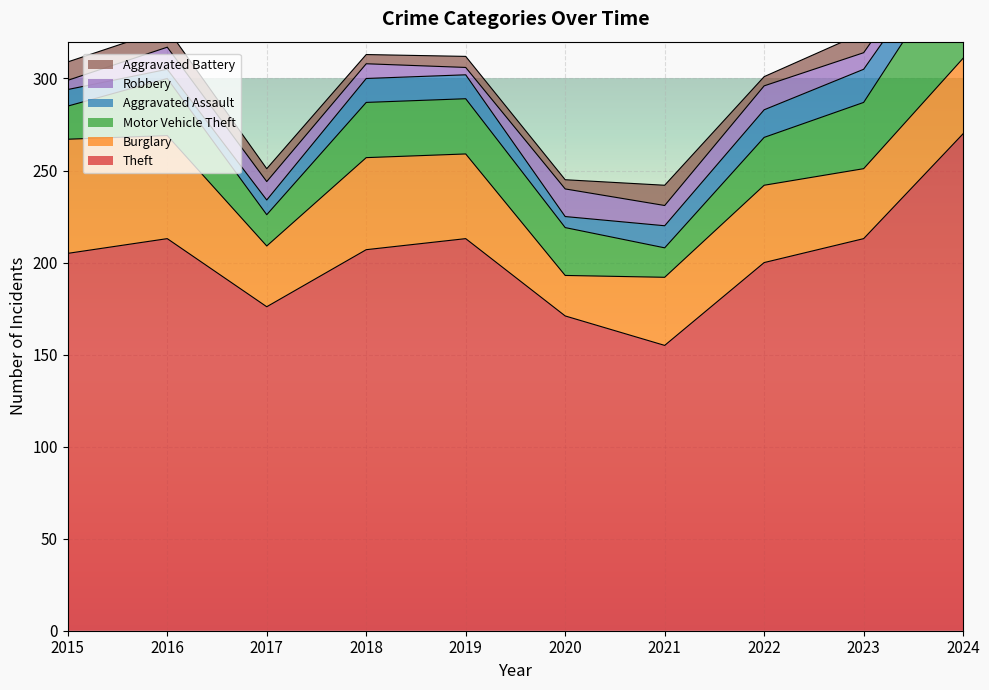

Which series changed the most between 2021 and 2023?

Theft